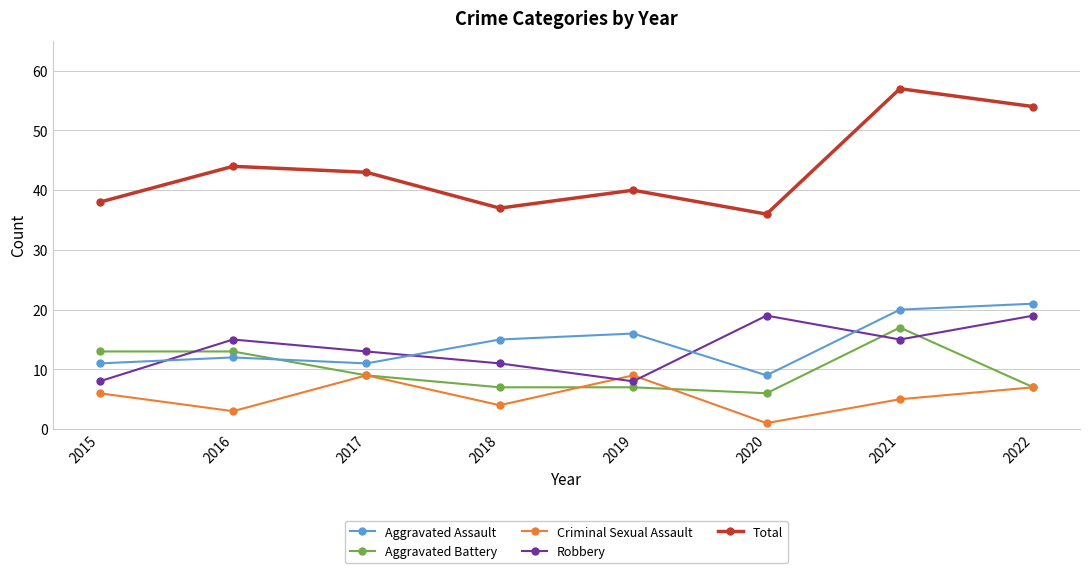

True or false: Criminal Sexual Assault and Aggravated Assault intersect in this chart.

False